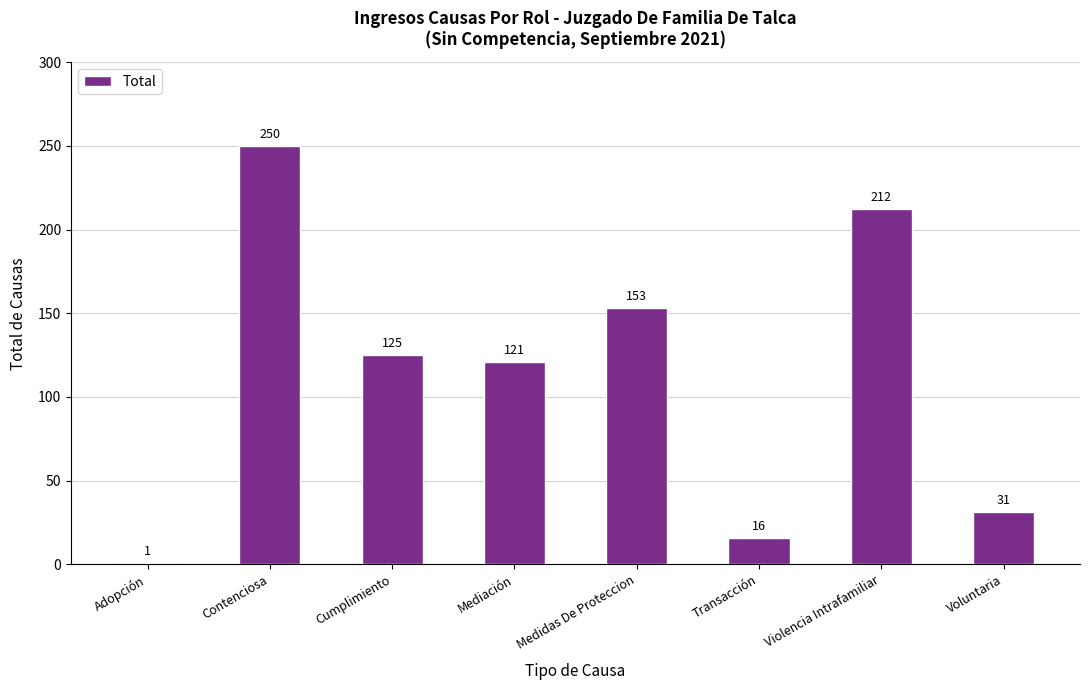

How many bars are there in total?

8